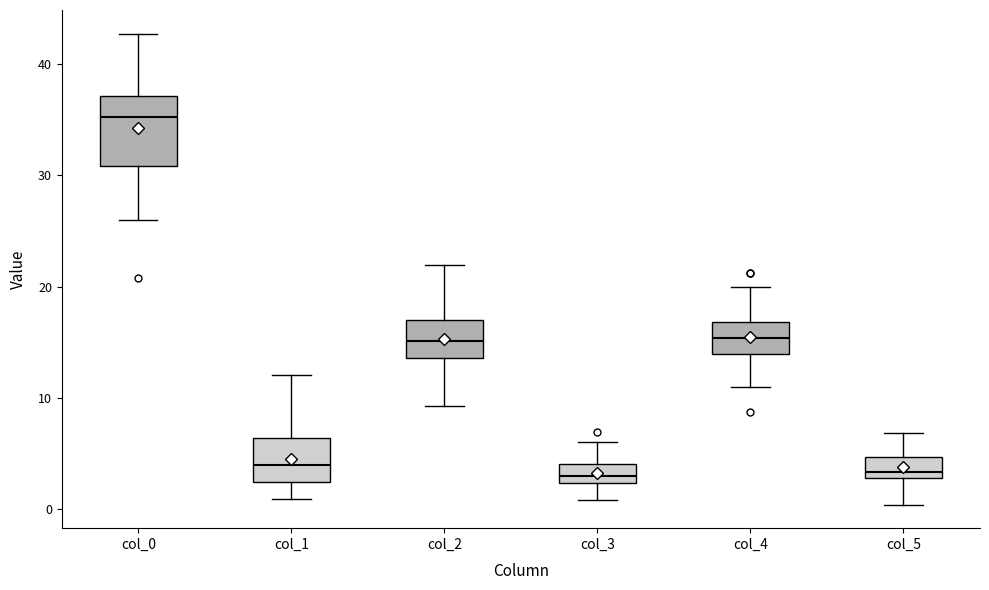

Reading left to right, read every box against the y-axis: the position of its median line, the range the box covers, and the ends of its whiskers. The values are not printed on the chart, so give them approximately, as read against the axis.

col_0: median 35, box 31 to 37, whiskers 26 to 43
col_1: median 4, box 2 to 6, whiskers 1 to 12
col_2: median 15, box 14 to 17, whiskers 9 to 22
col_3: median 3, box 2 to 4, whiskers 1 to 6
col_4: median 15, box 14 to 17, whiskers 11 to 20
col_5: median 3 (just above the box's lower edge), box 3 to 5, whiskers 0 to 7